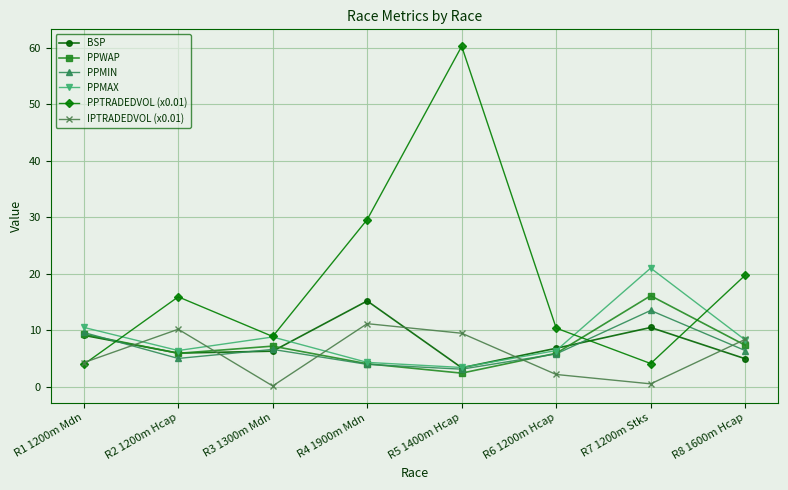

Where do PPTRADEDVOL (x0.01) and PPWAP first cross each other?

R1 1200m Mdn and R2 1200m Hcap